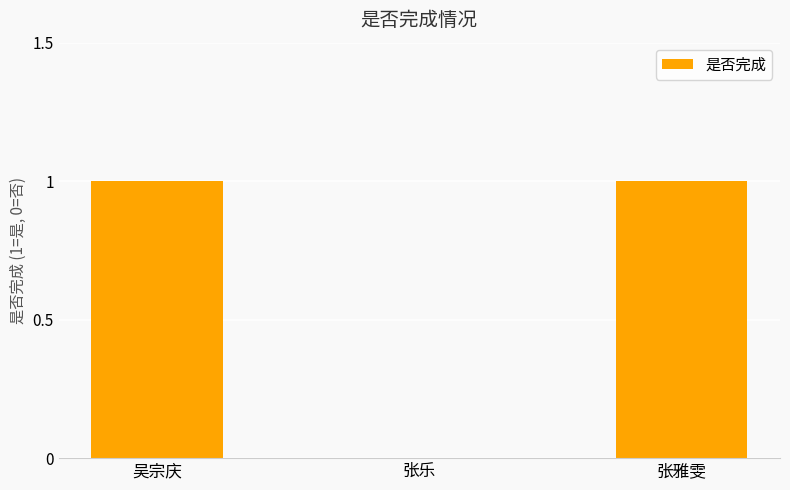

What is the sum of all values?

2